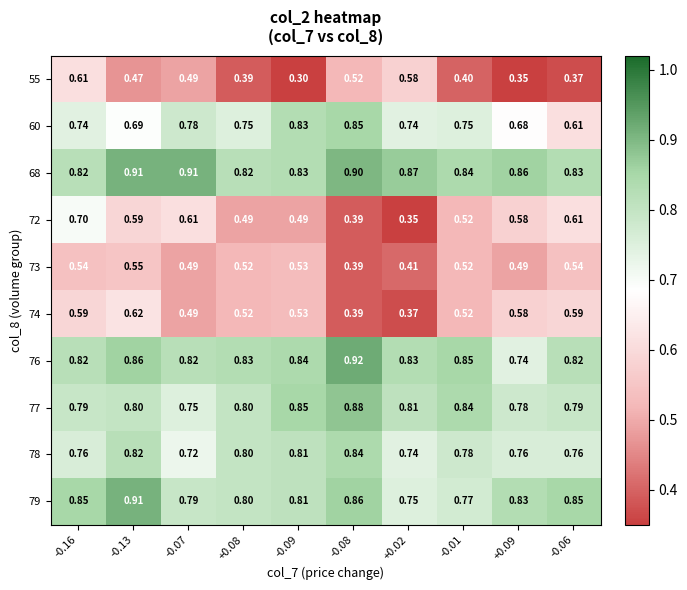

Is the value of 78 at -0.06 greater than the value of 68 at +0.02?

No